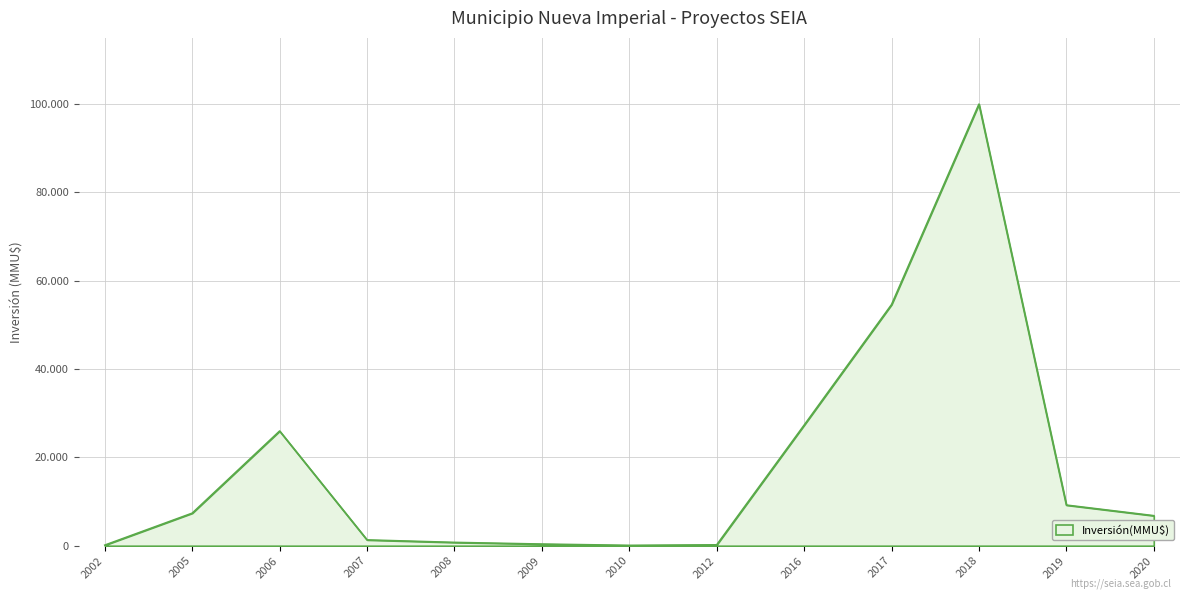

What is the sum of all values?

234077